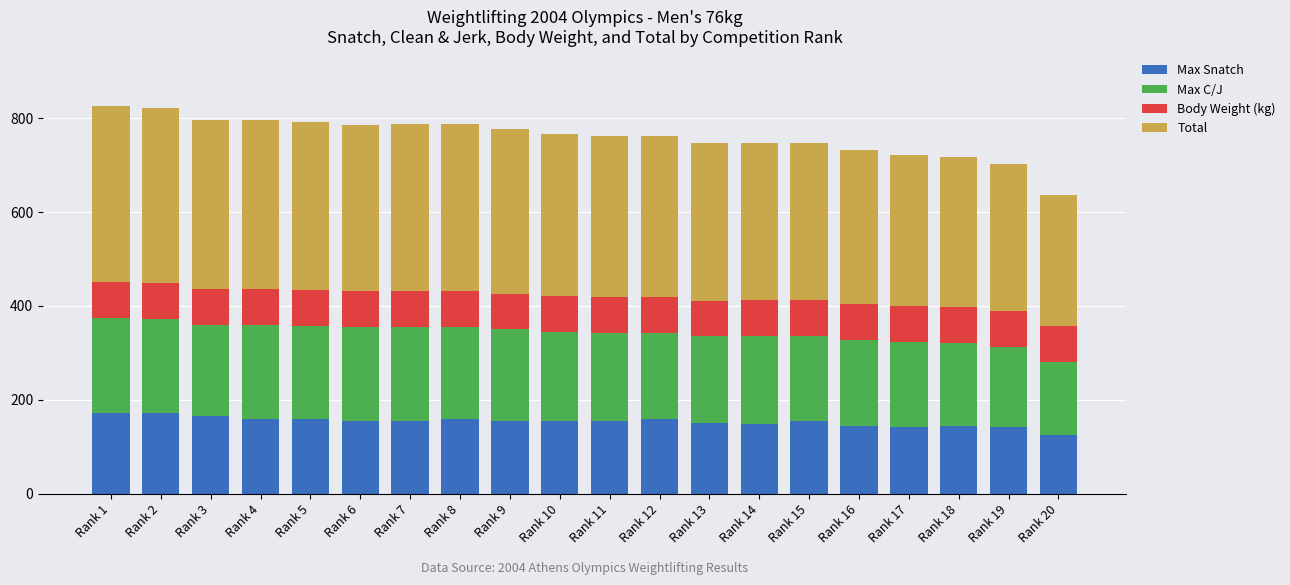

The value of Max Snatch at Rank 6 is 155.0. True or false?

True